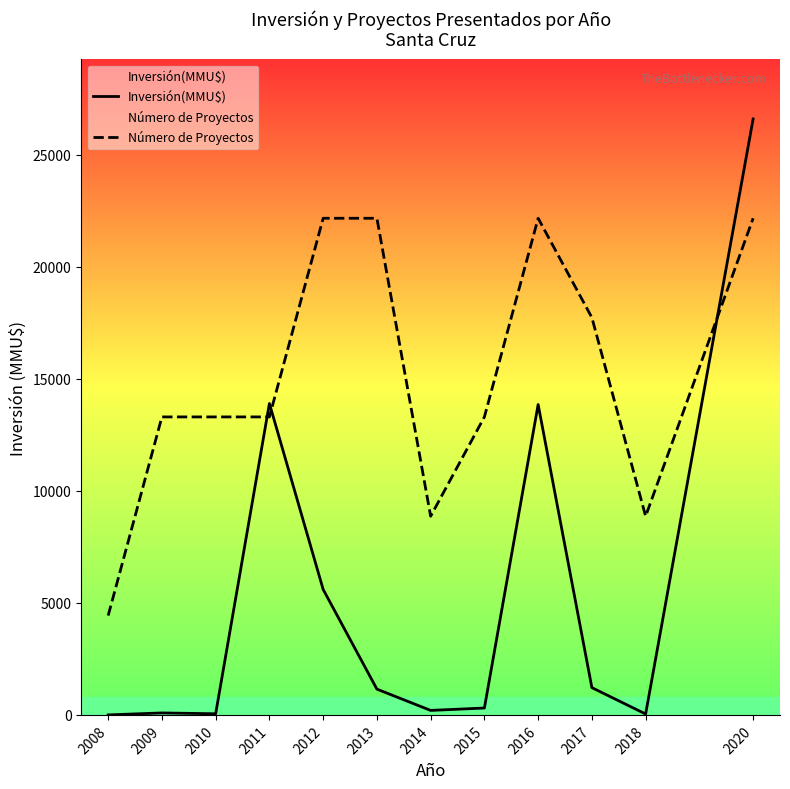

How many data points does each series have?

12